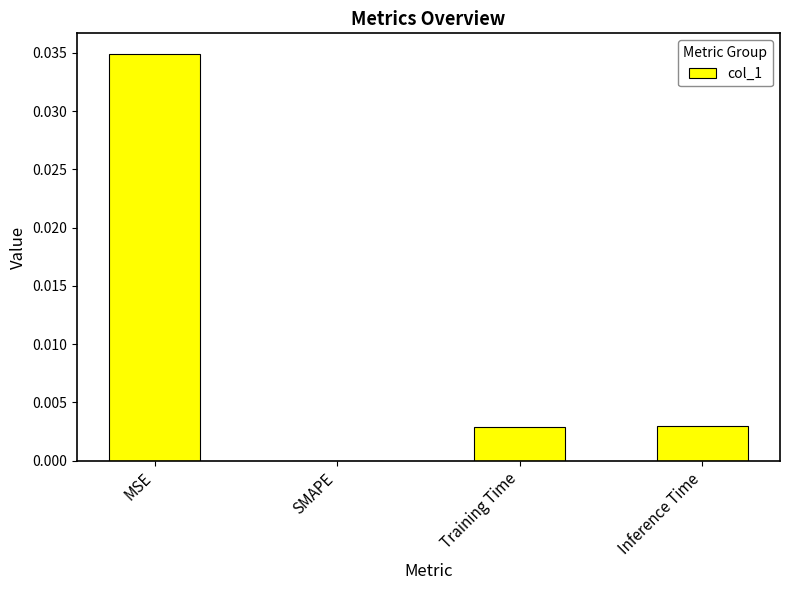

Between Inference Time and SMAPE, which is larger?

Inference Time